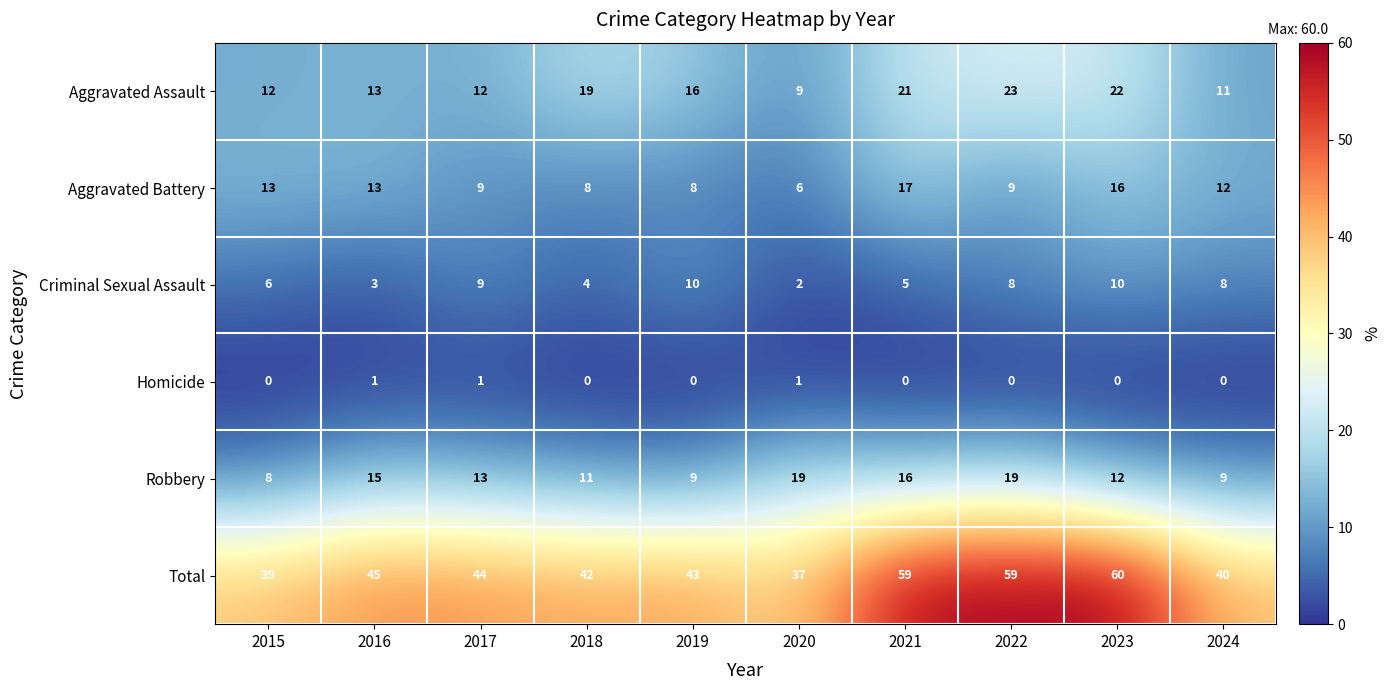

At which label does Aggravated Battery first exceed 12?

2015